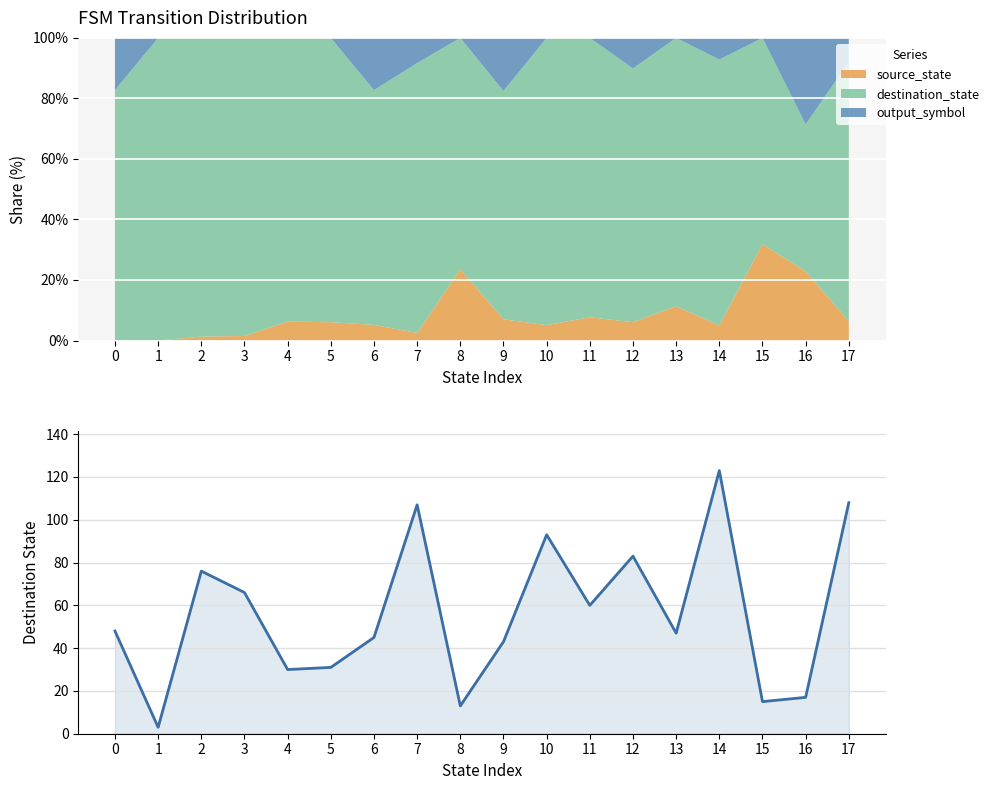

Reading right to left, transcribe all the data shown in this chart.

17=108	16=17	15=15	14=123	13=47	12=83	11=60	10=93	9=43	8=13	7=107	6=45	5=31	4=30	3=66	2=76	1=3	0=48